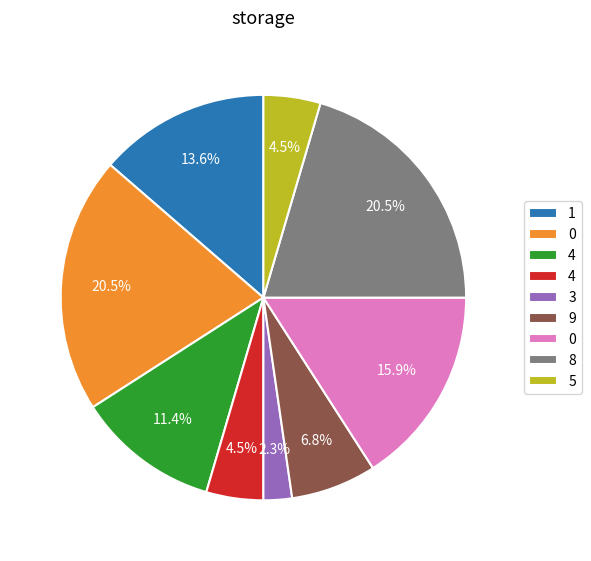

Is there a majority slice in this chart?

No